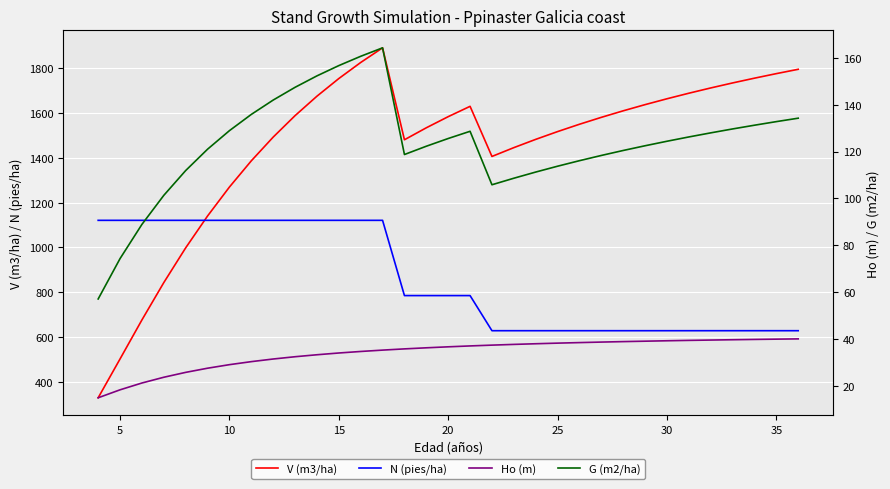

What is the average value of the Ho (m) series?

34.2